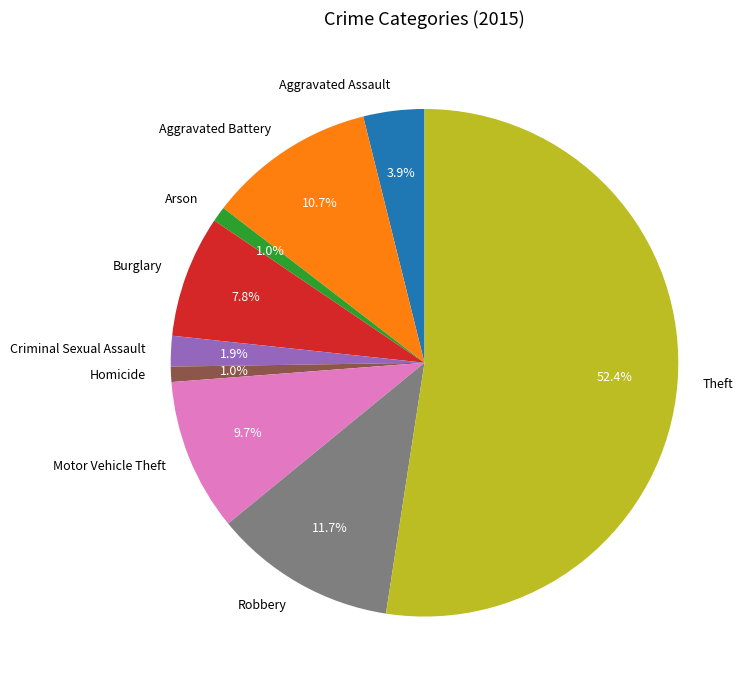

How many segments does this pie chart have?

9